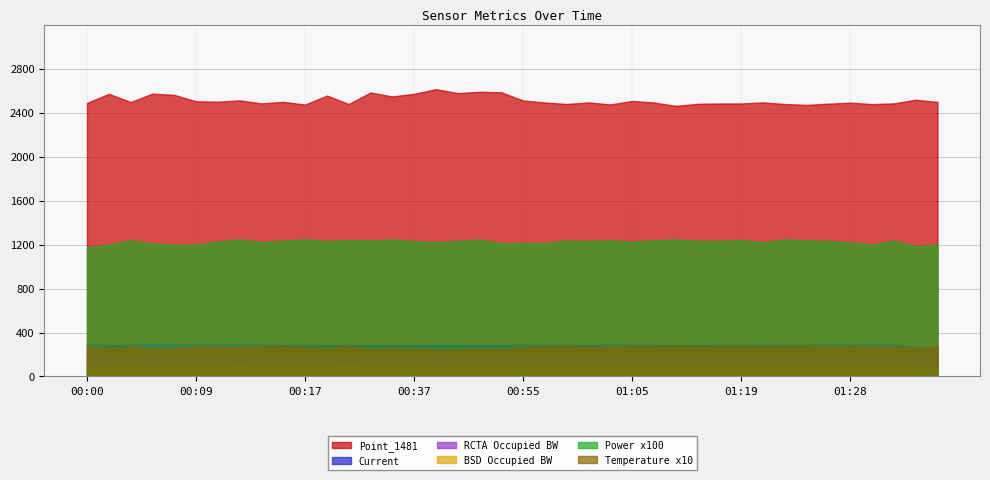

At which category does Power reach its first local peak?

00:04